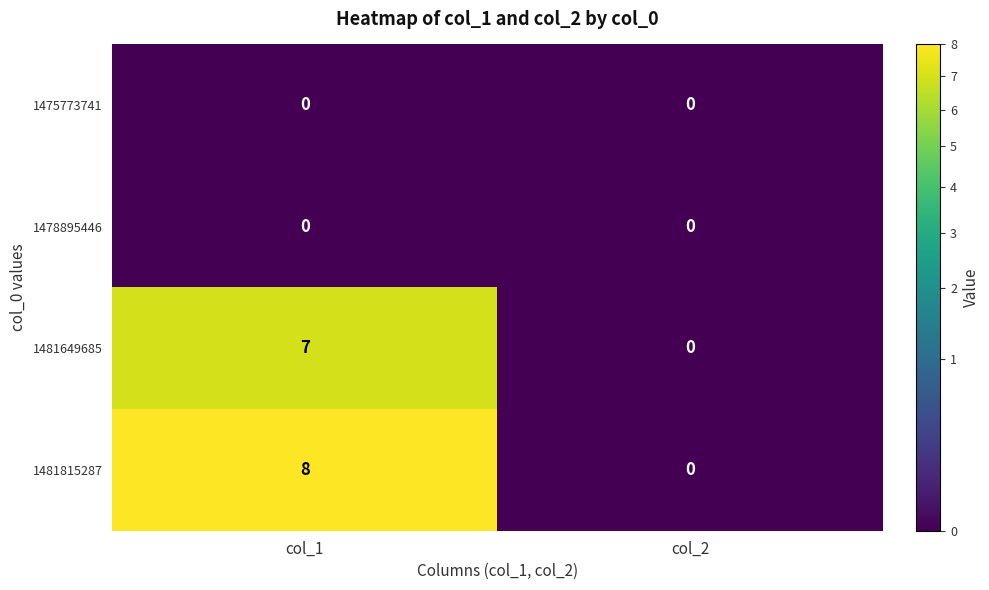

Is it true that 1478895446 equals 0 at col_1?

True